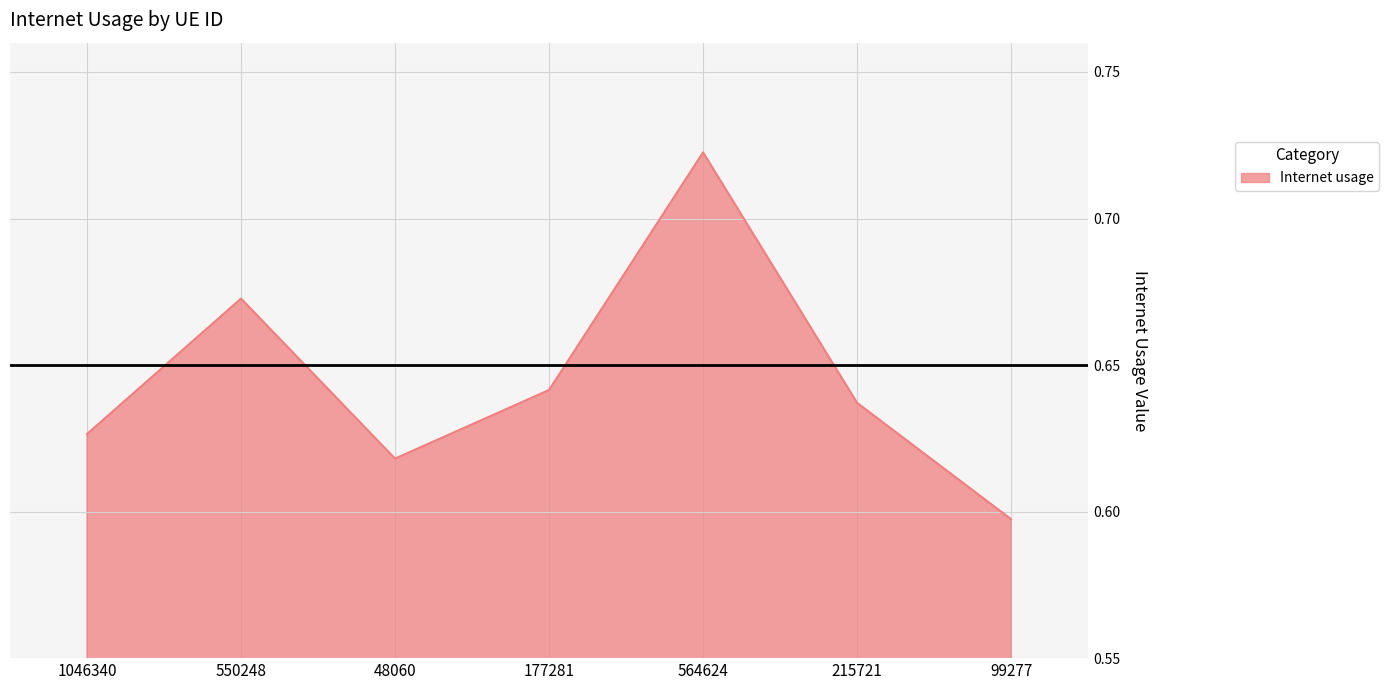

Between 550248 and 99277, which is larger?

550248